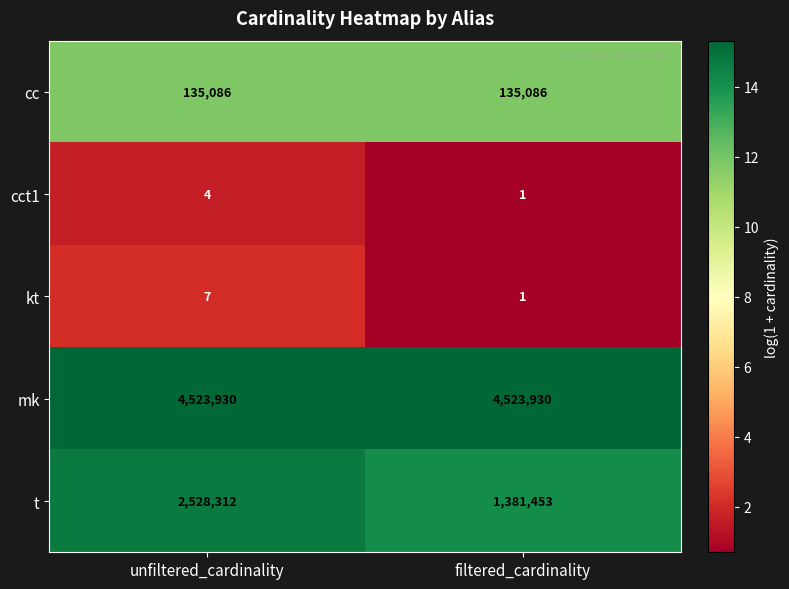

Rank the series by their maximum value, from highest to lowest.

mk, t, cc, kt, cct1